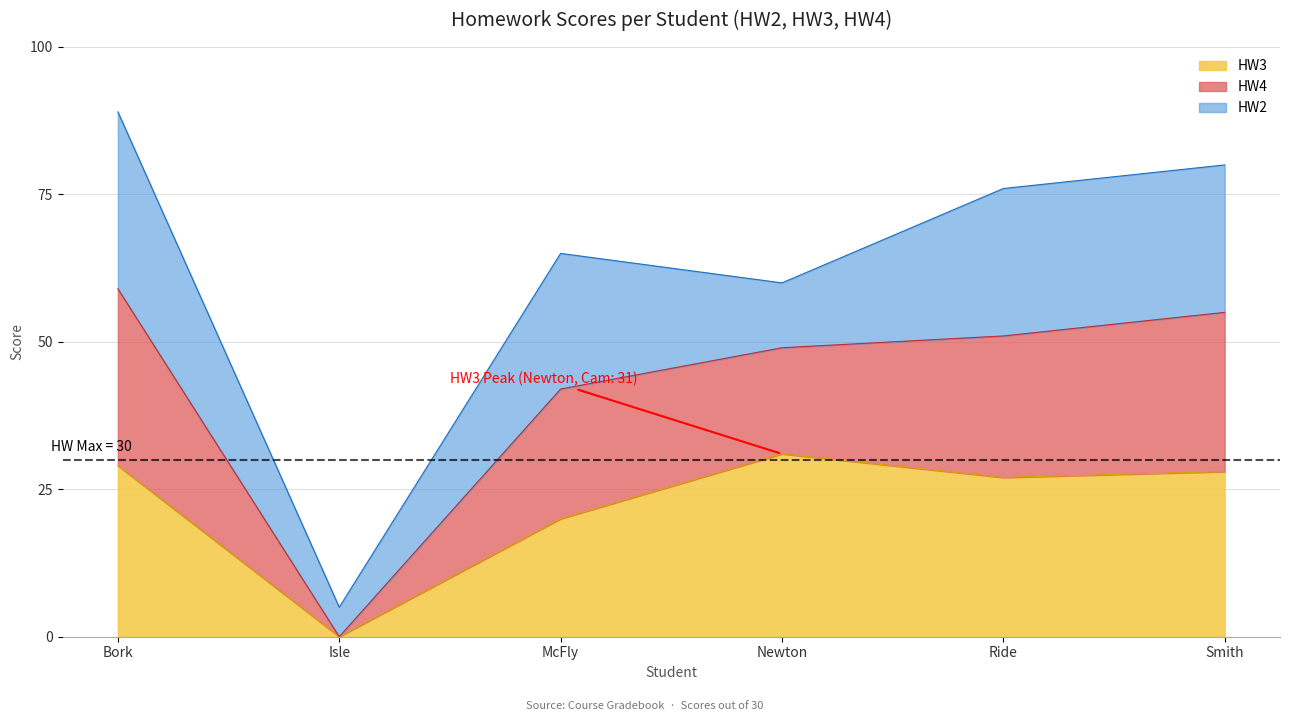

What value does the HW3 series have at Bork, to the nearest 10?

30